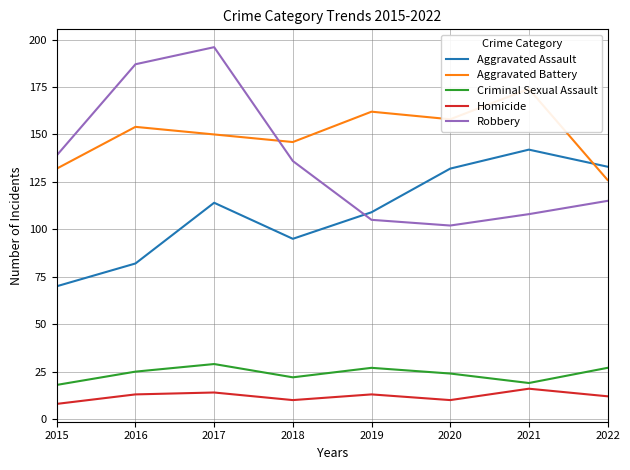

Between 2016 and 2017, which series saw the biggest shift?

Aggravated Assault